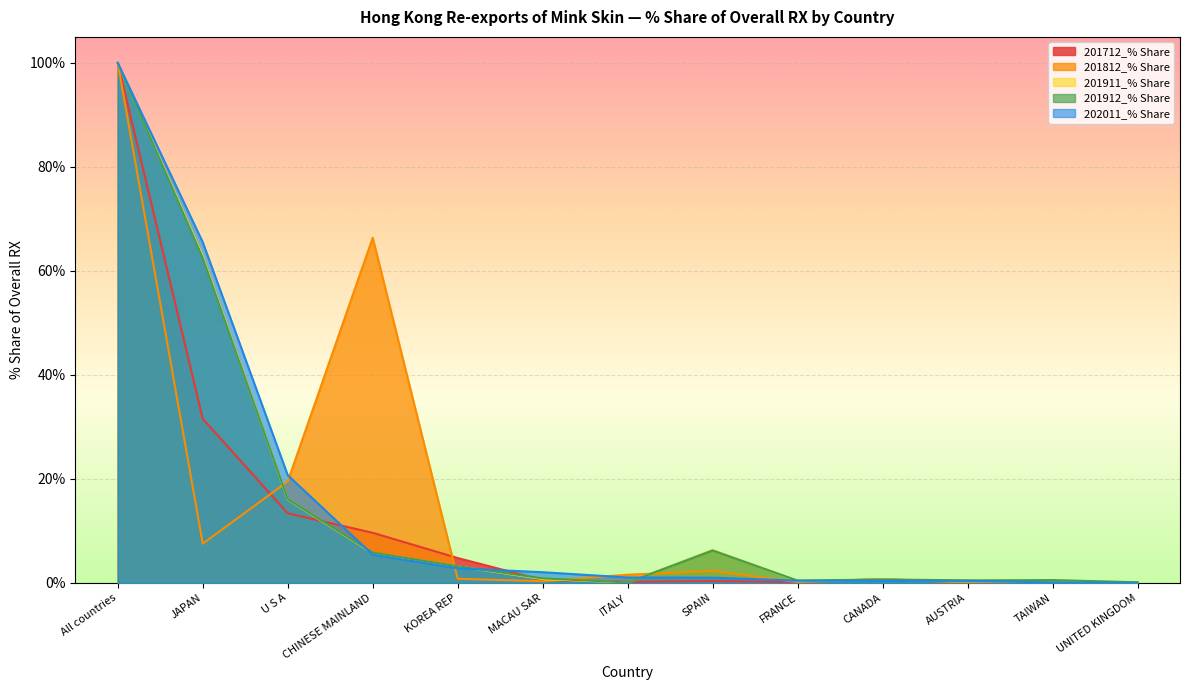

How many lines are shown in the chart?

5